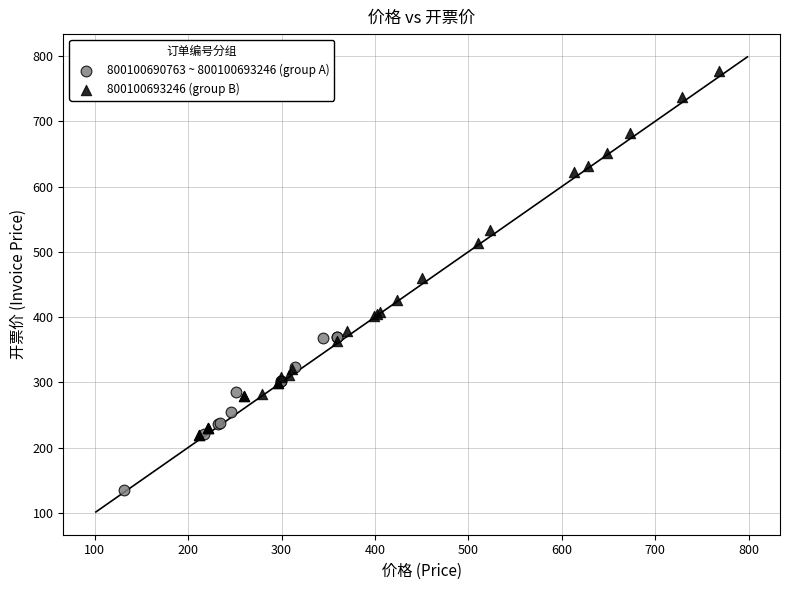

Which series has the largest Y range (max minus min)?

800100693246 (group B)